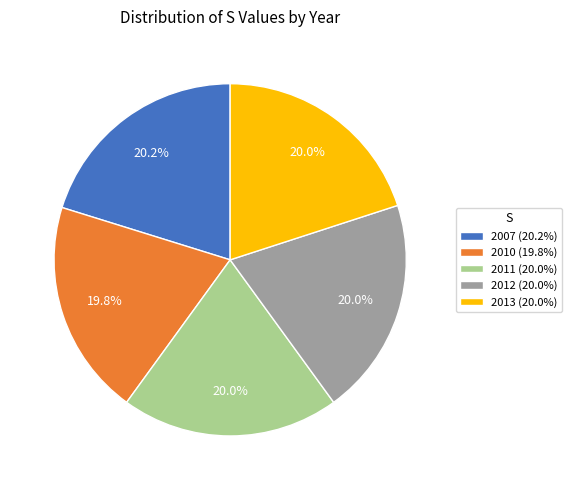

To the nearest percent, what is the combined percentage of 2012 and 2011?

40%